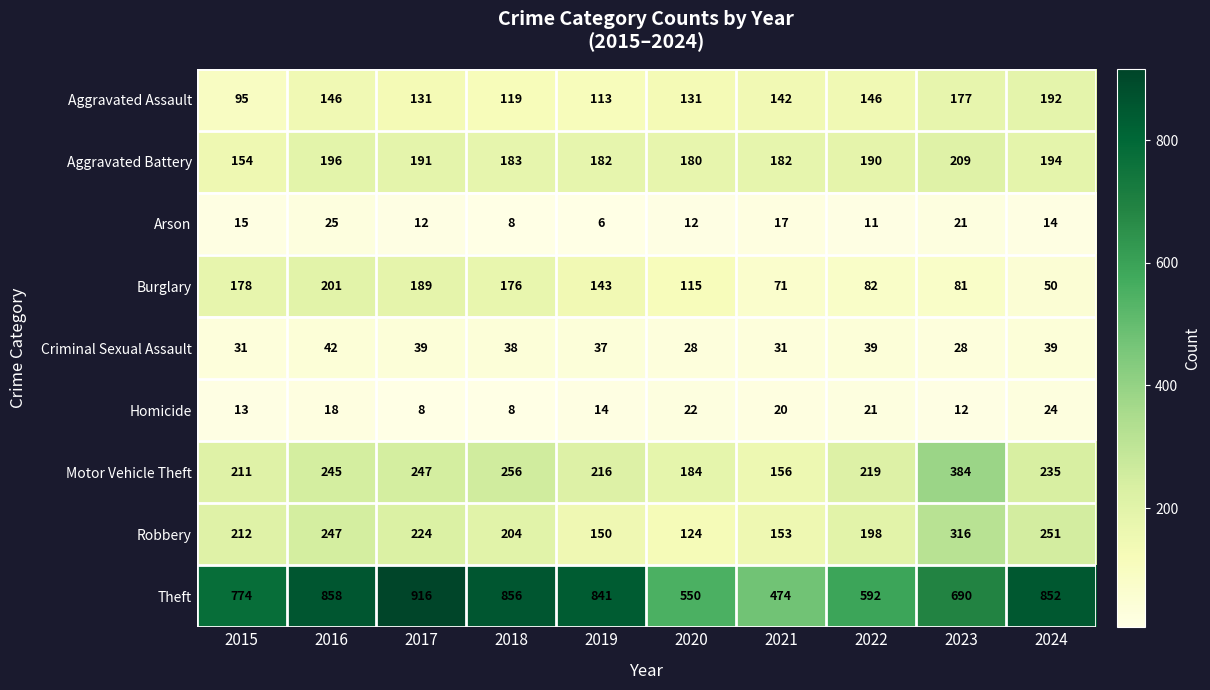

What is the difference between the highest and lowest values at 2020?

538